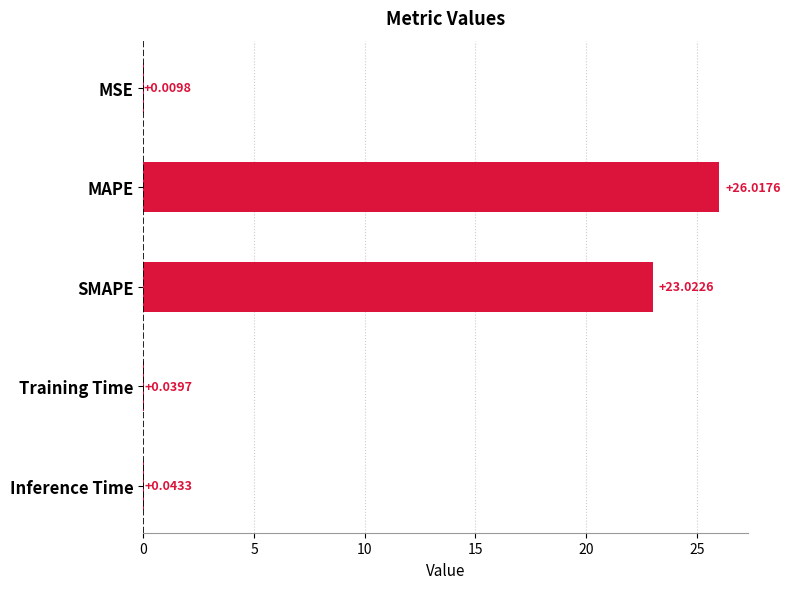

At which label is the value closest to 13?

SMAPE